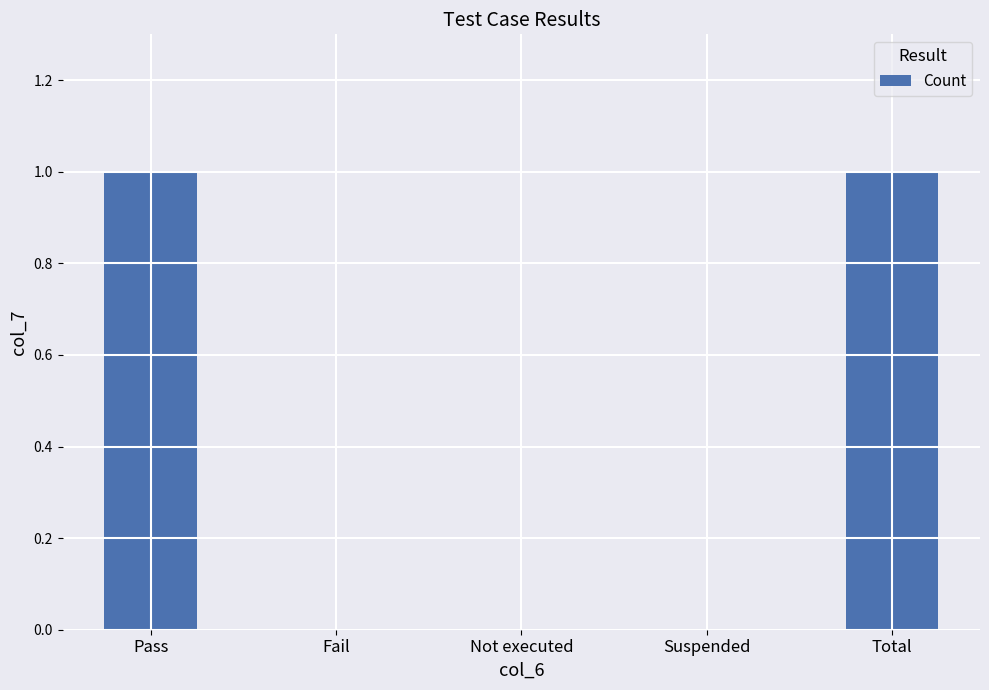

What is the change in value from Fail to Total?

+1